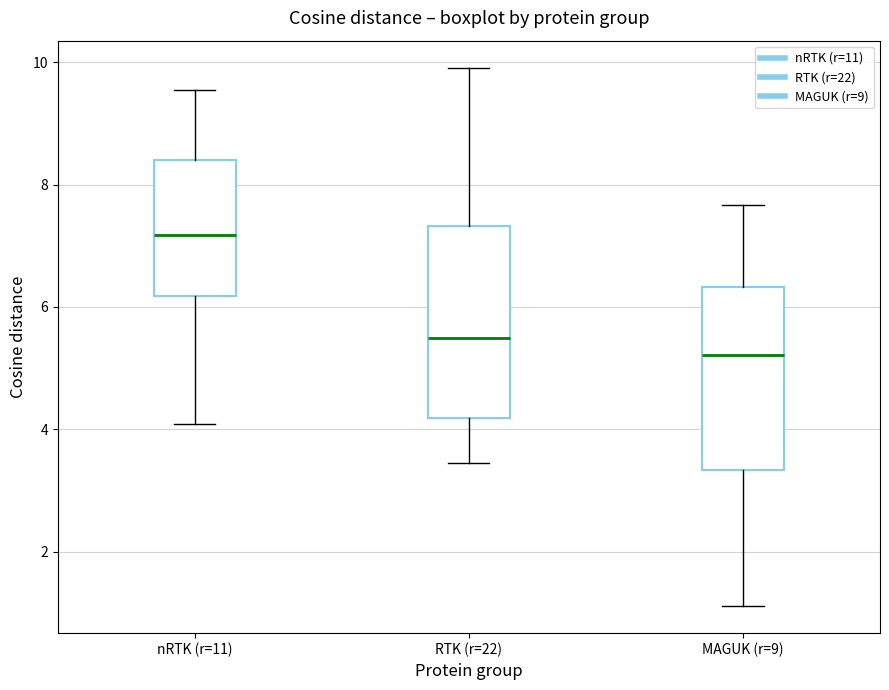

Which box has the lowest median line?

MAGUK (r=9)